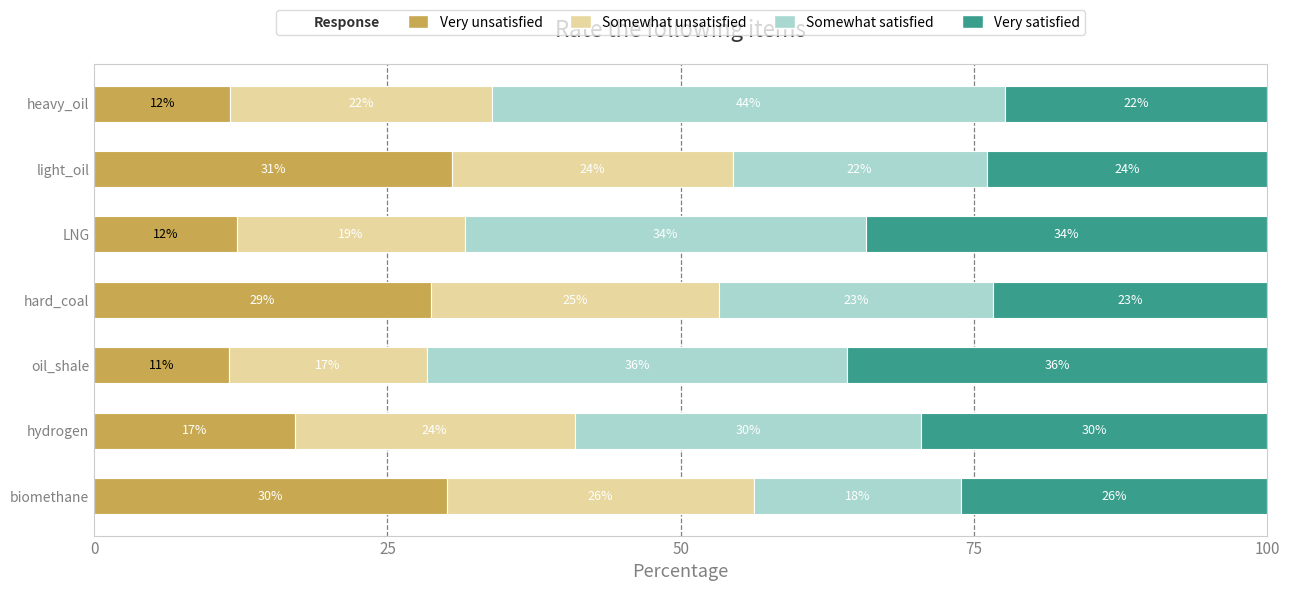

What are all the series names shown in the legend?

Very unsatisfied, Somewhat unsatisfied, Somewhat satisfied, Very satisfied